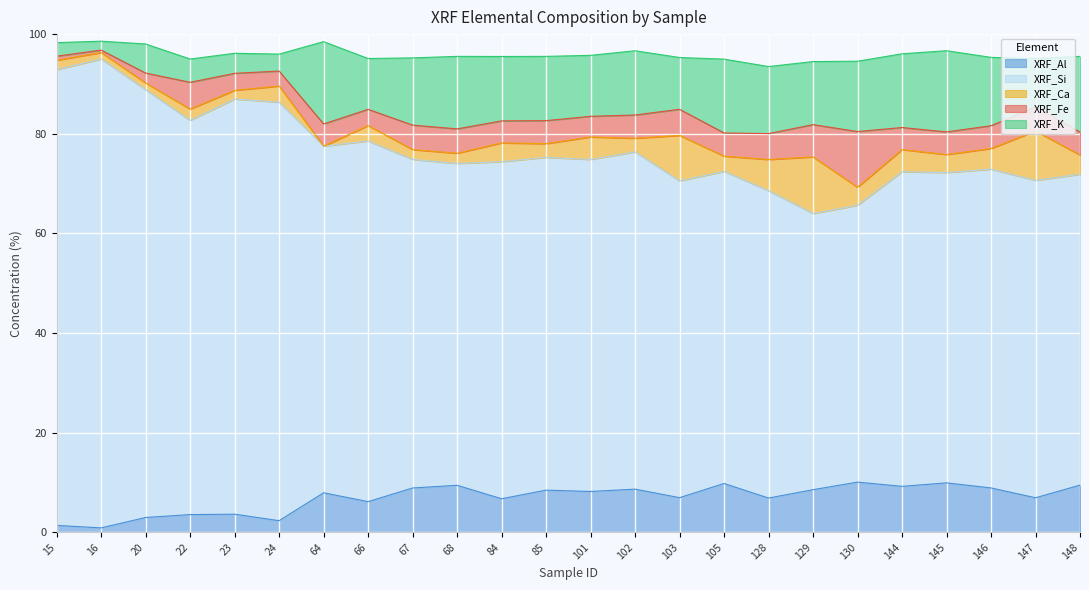

How many values in the XRF_Si series exceed 66?

12